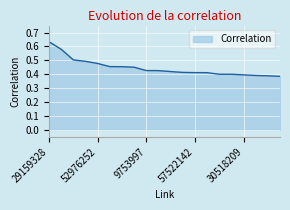

List the labels in order of value, smallest first.

50142163, 23773669, 49021973, 30518209, 28204552, 23663098, 32050898, 57522142, 46149689, 21004024, 50870719, 9753997, 50308569, 43717324, 56257775, 52976252, 55138381, 55121448, 42570634, 29159328